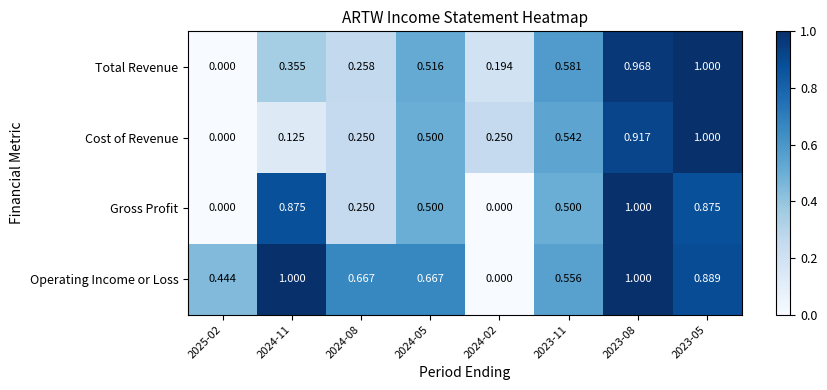

At 2024-11, list the series in order from smallest to largest.

Cost of Revenue, Total Revenue, Gross Profit, Operating Income or Loss